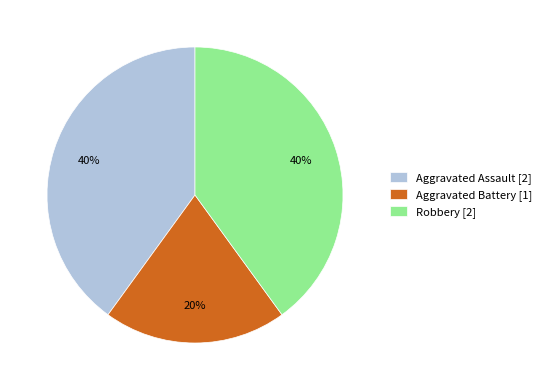

What is the ratio of the value at Aggravated Battery to the value at Aggravated Assault?

0.5